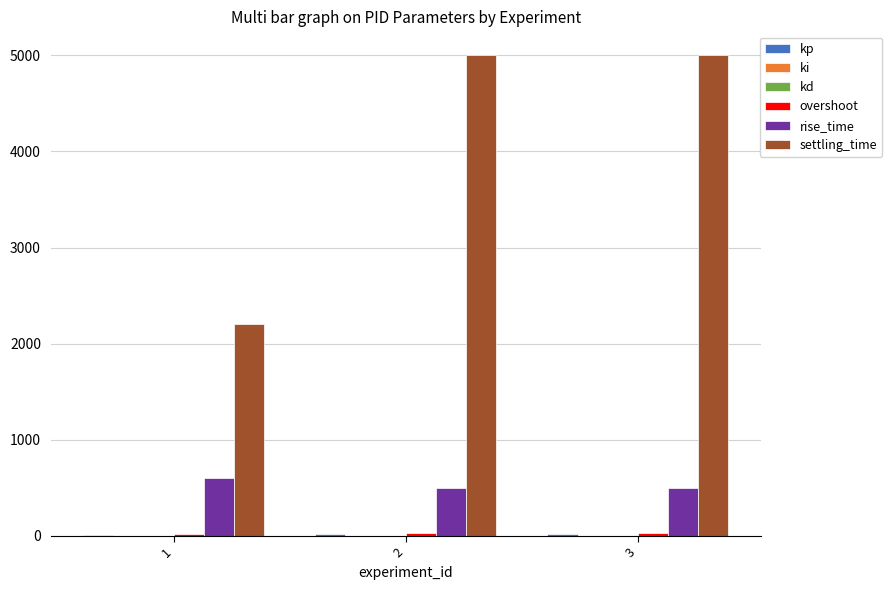

What is the maximum value shown in the chart?

5000.0